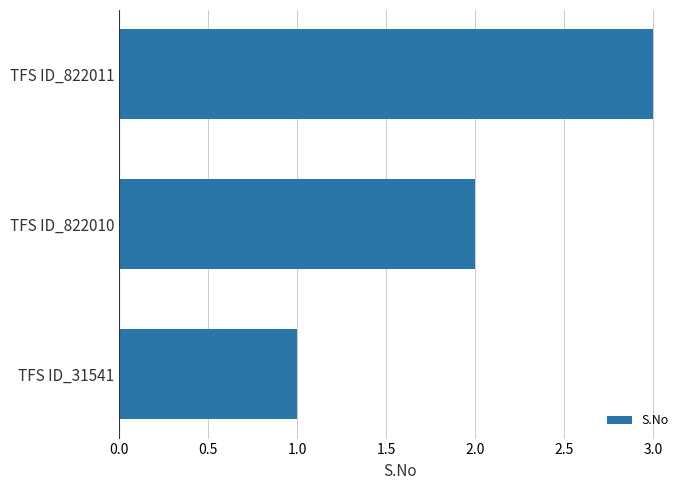

How many data points does each series have?

3